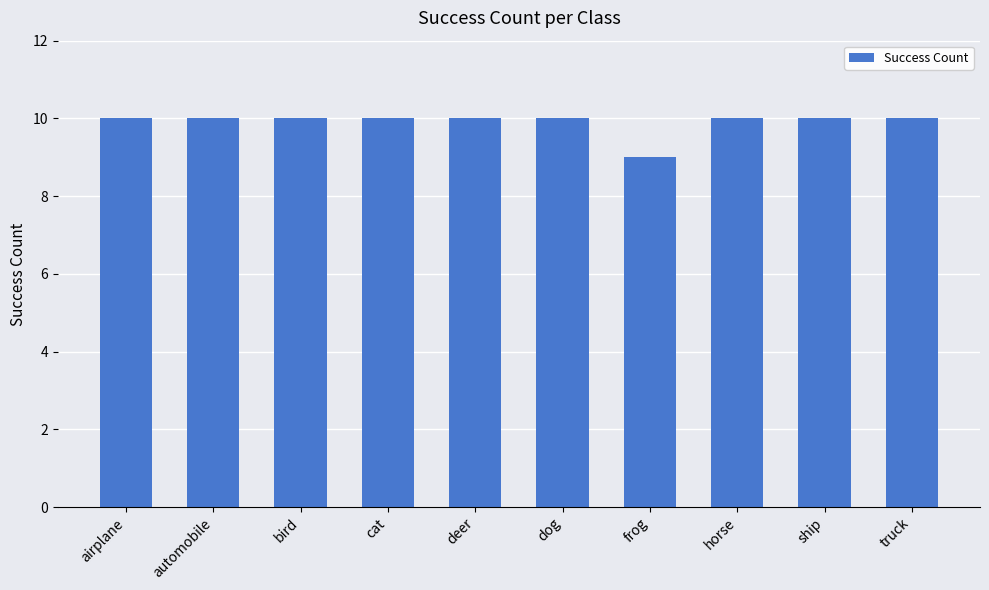

Is it true that the value at automobile is 10?

True